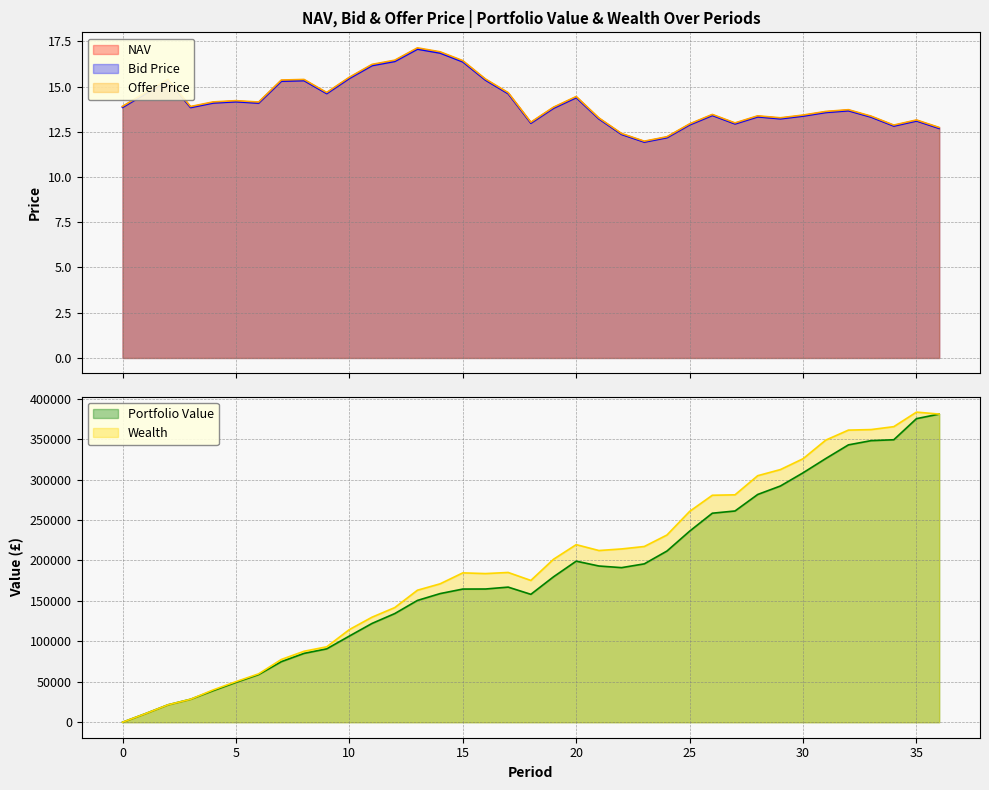

True or false: Offer Price and NAV intersect in this chart.

False